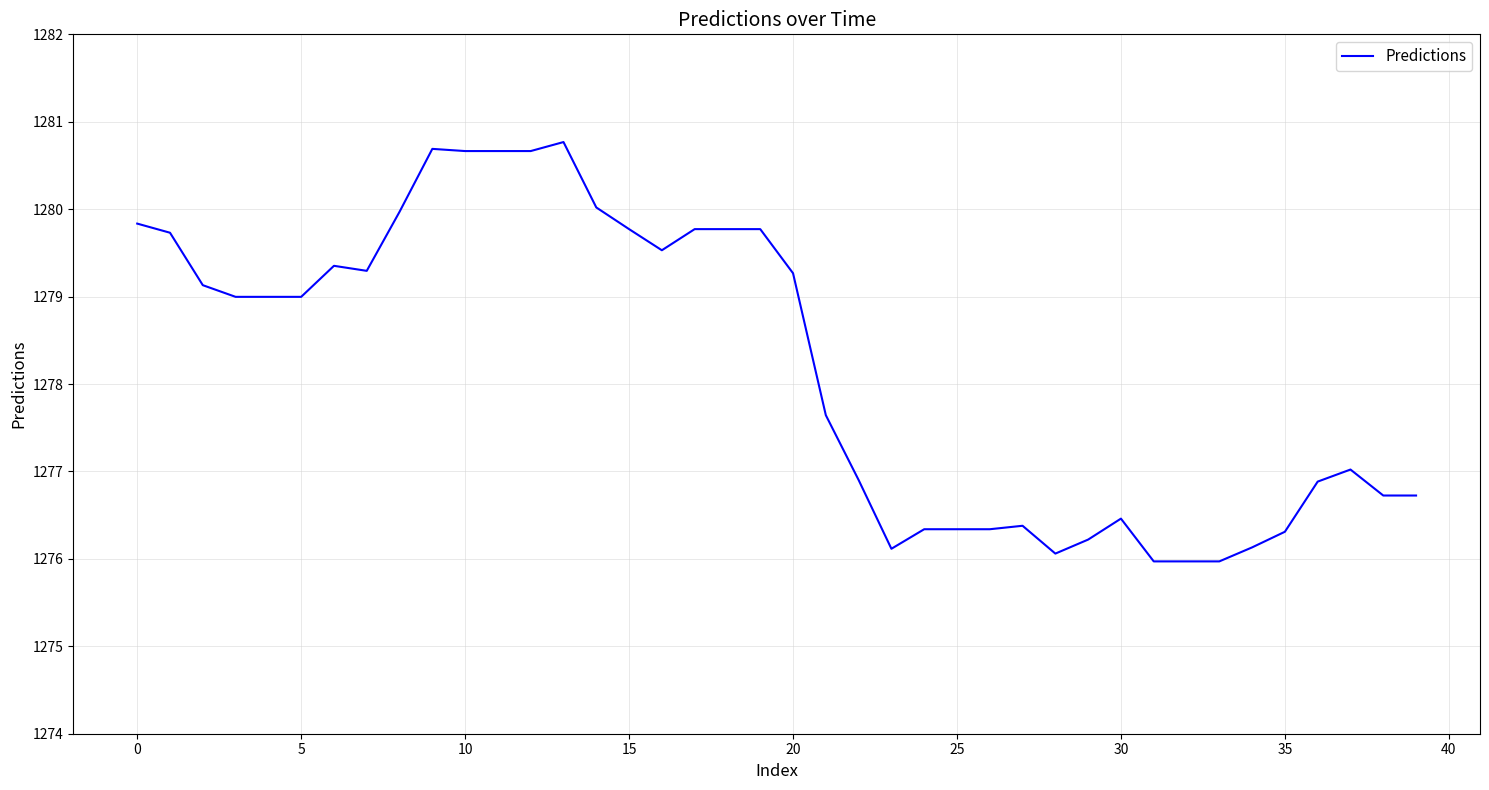

What is the smallest value displayed?

1276.0